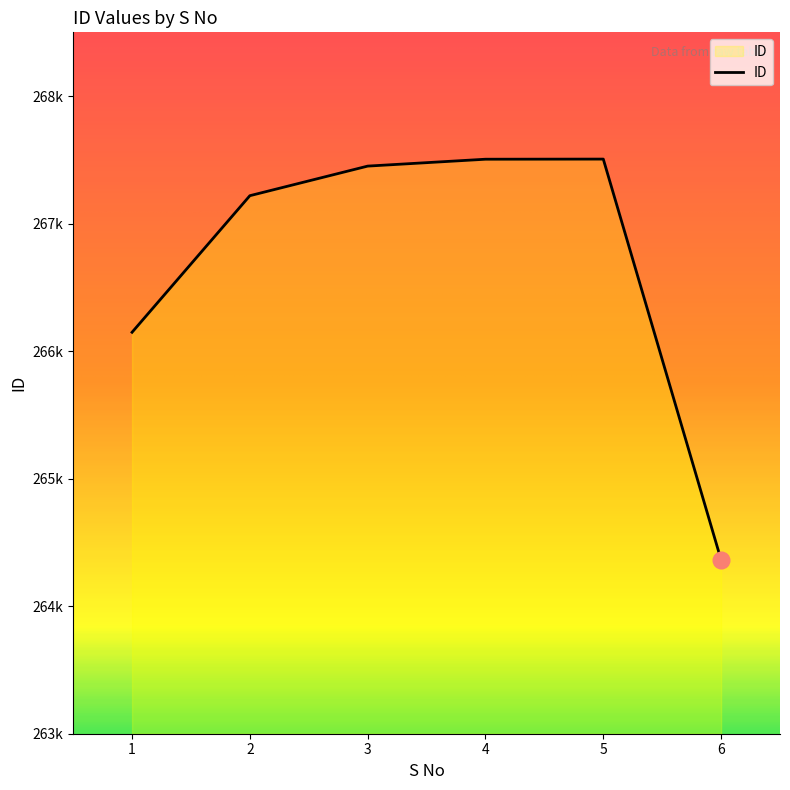

Reading left to right, transcribe all the data shown in this chart.

1=266148	2=267219	3=267451	4=267505	5=267506	6=264363